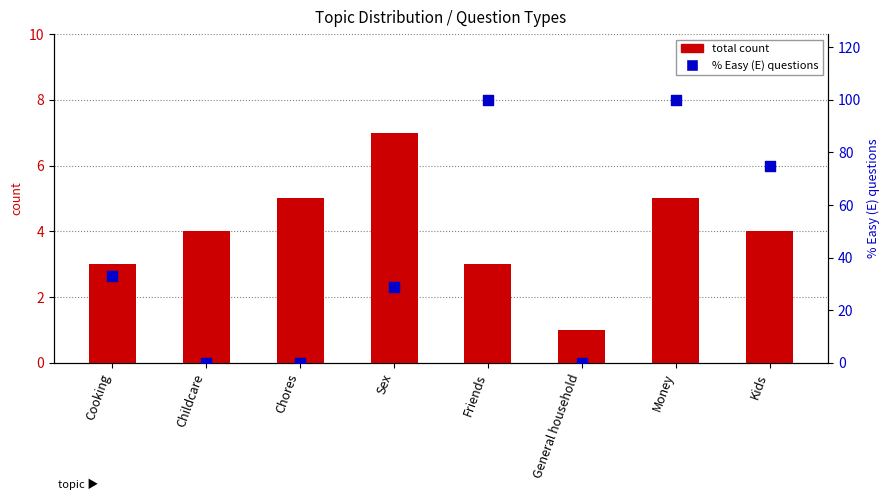

At how many categories does at least one series exceed 33?

3